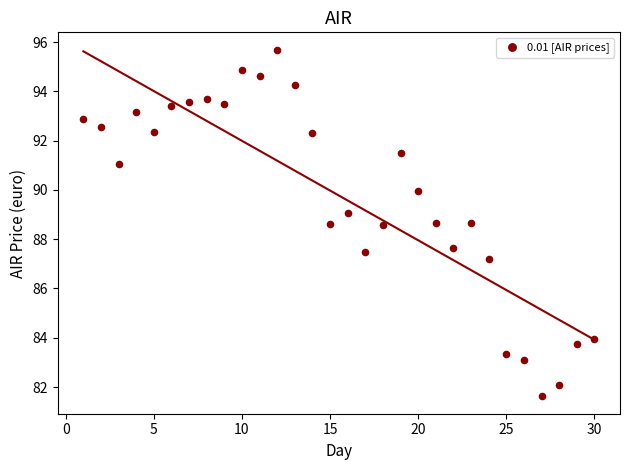

What is the range of X values (max minus min)?

29.0